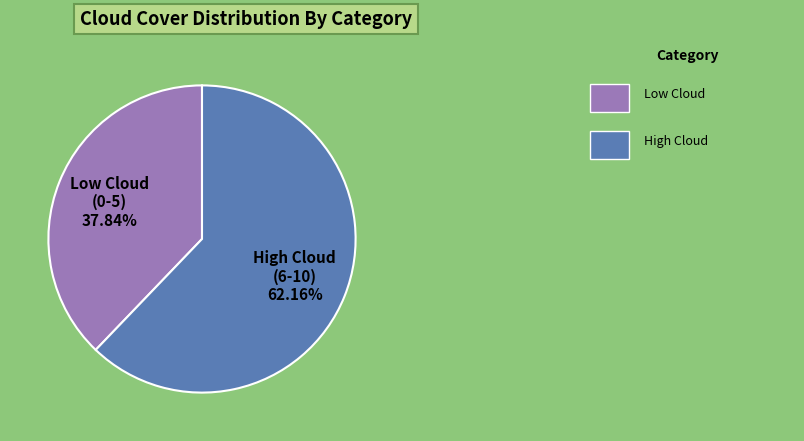

Do High Cloud (6-10) and Low Cloud (0-5) together represent more than half of the pie?

Yes